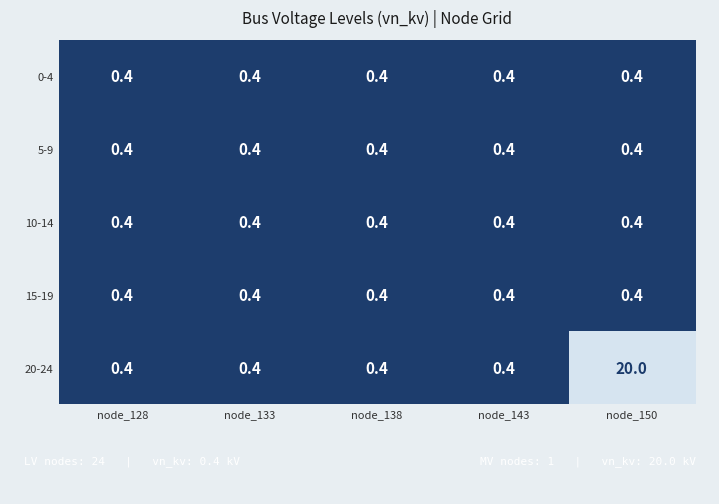

Reading left to right, what are all the values shown in this chart?

0-4: 0.4	0.4	0.4	0.4	0.4
5-9: 0.4	0.4	0.4	0.4	0.4
10-14: 0.4	0.4	0.4	0.4	0.4
15-19: 0.4	0.4	0.4	0.4	0.4
20-24: 0.4	0.4	0.4	0.4	20.0